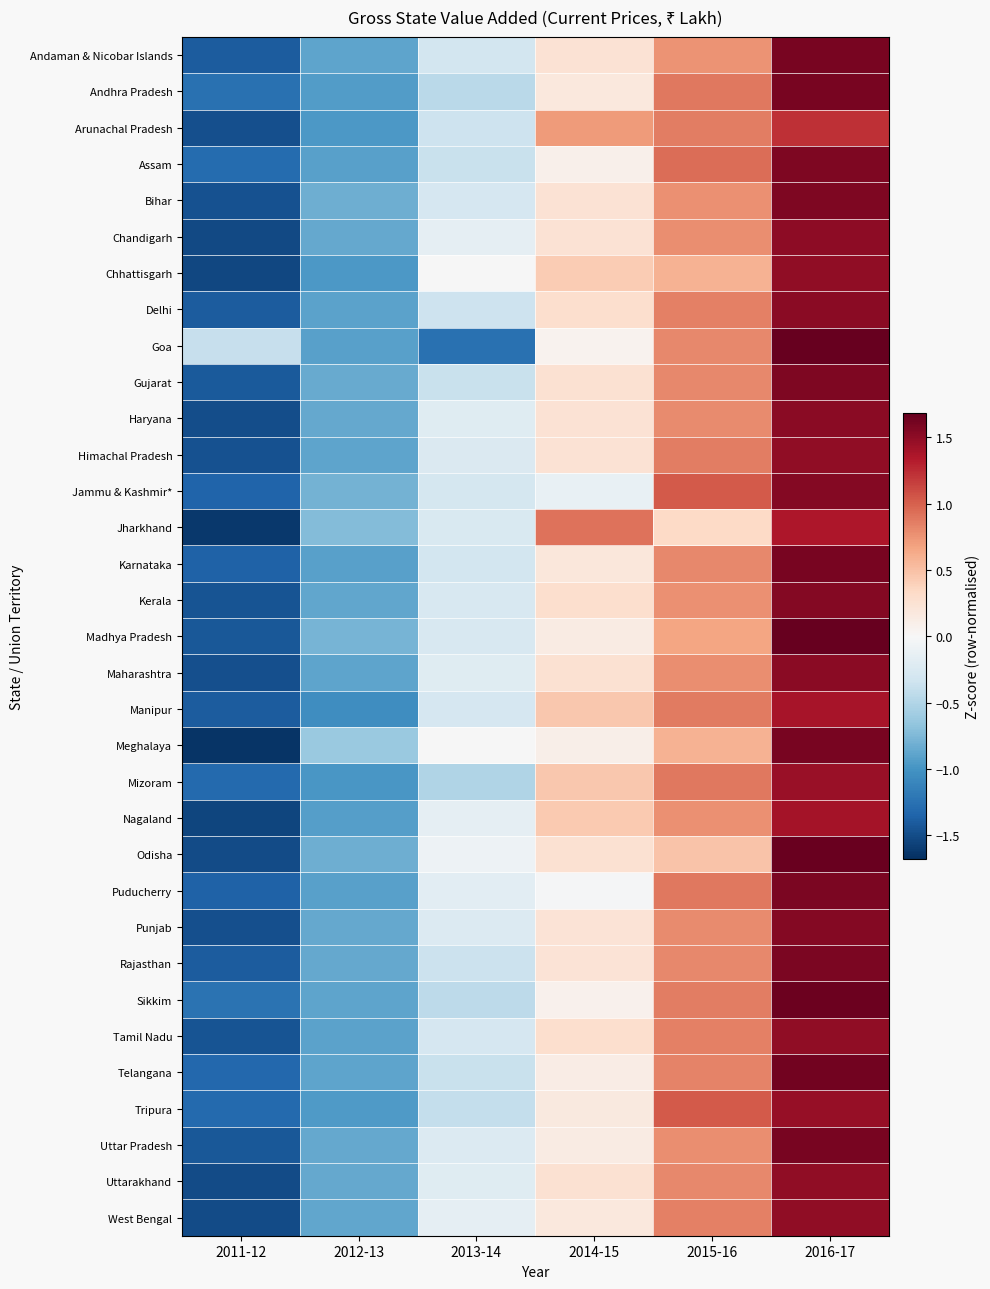

What is the spread (max minus min) of values at 2011-12?

1.3